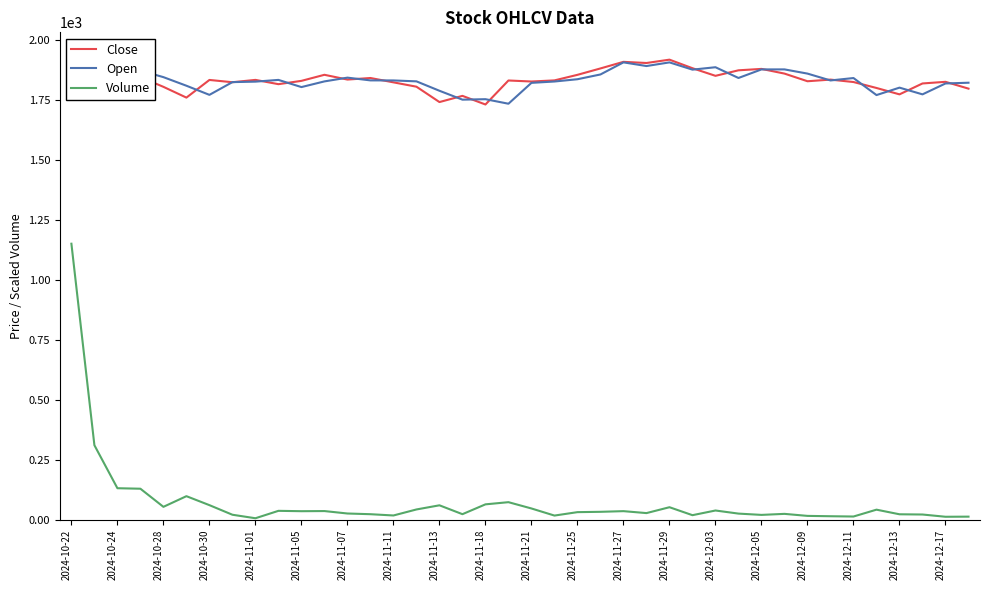

What is the highest value of the Volume series?

1149.9